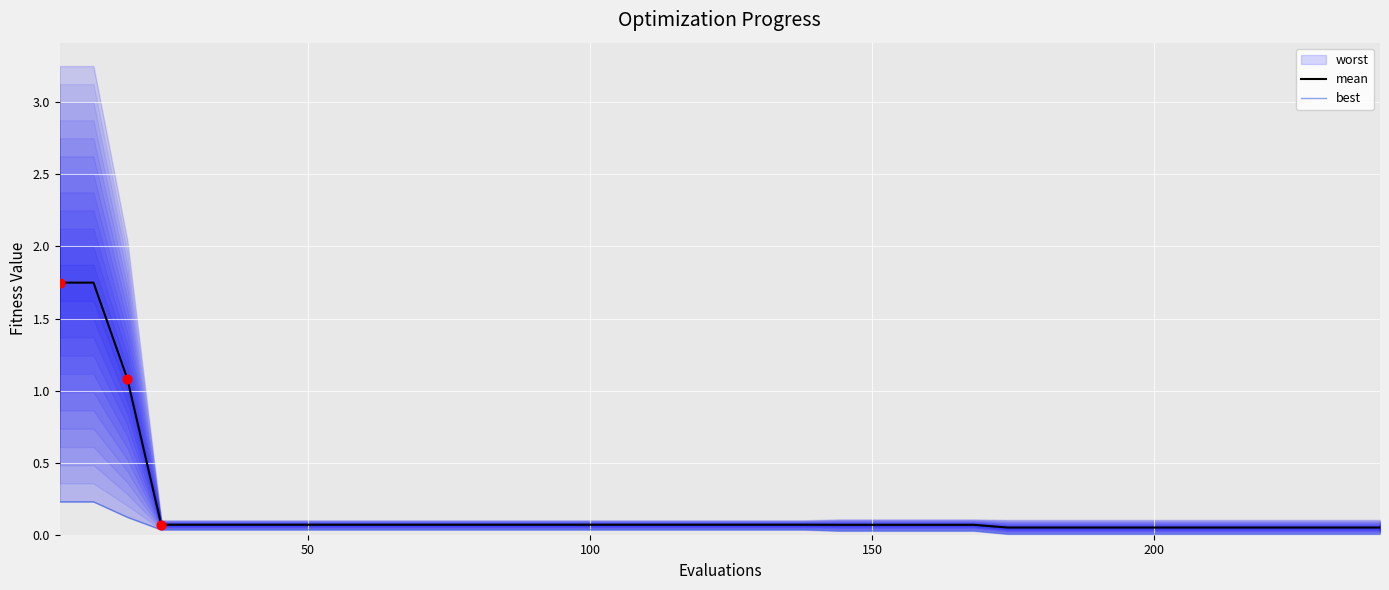

Is the value of best at 19 greater than the value of mean at 20?

No